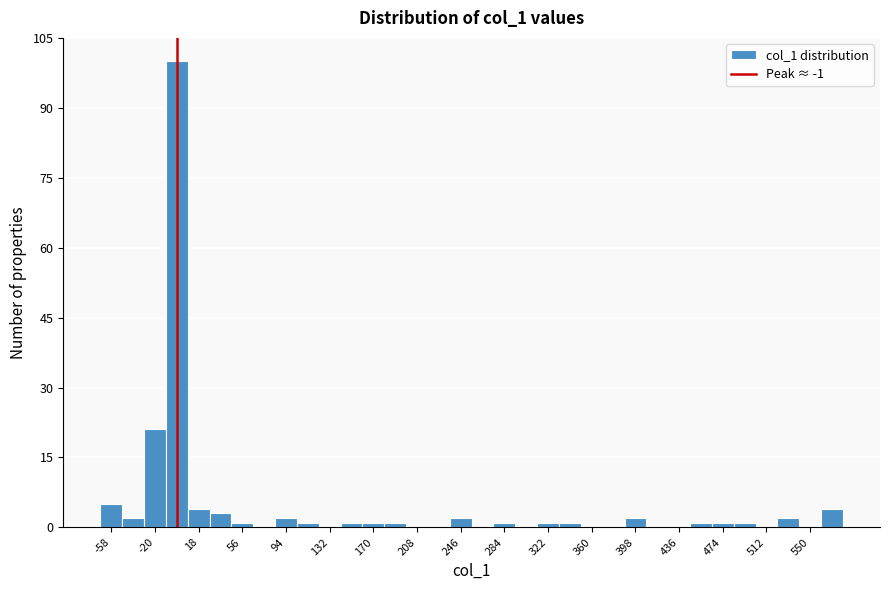

Read against the x-axis, roughly where is the centre of the tallest bar?

0